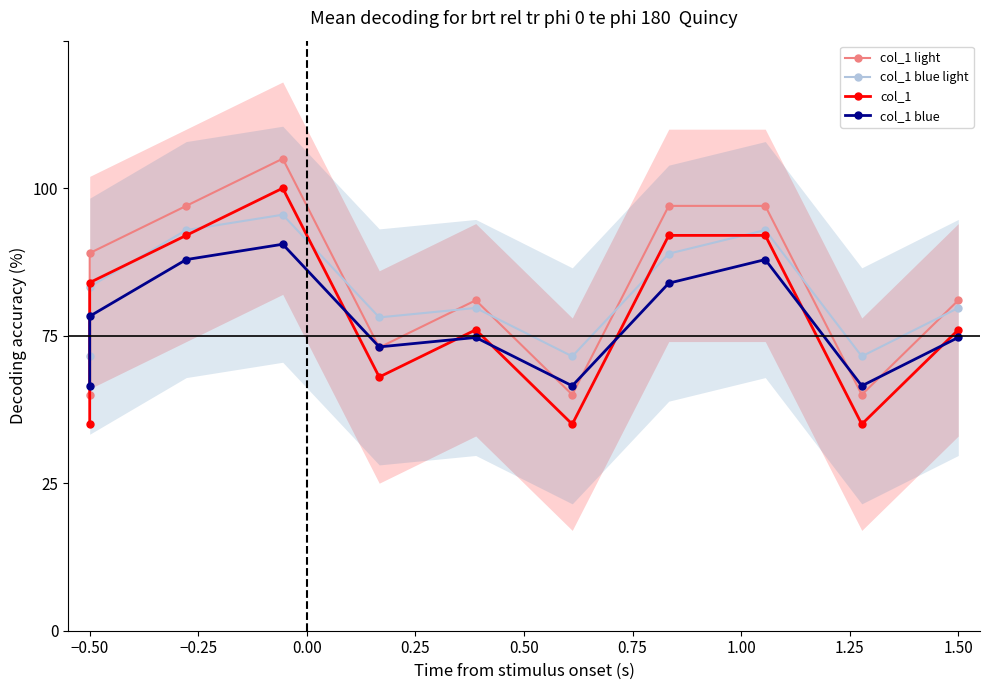

What is the sum of all col_1 blue light values?

630.5